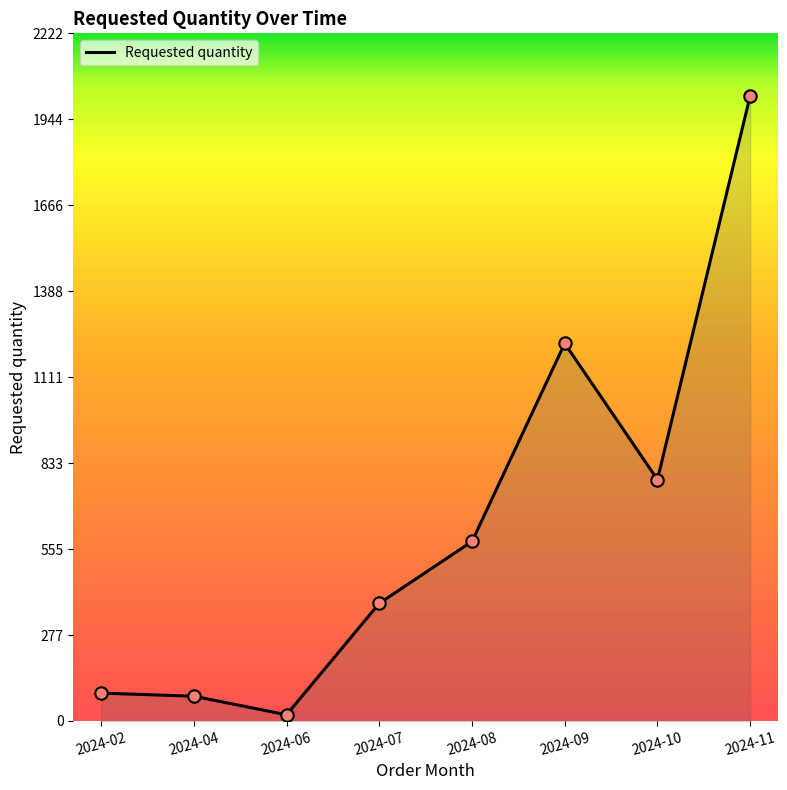

Approximately how many times larger is the value at 2024-07 compared to 2024-11?

0.2